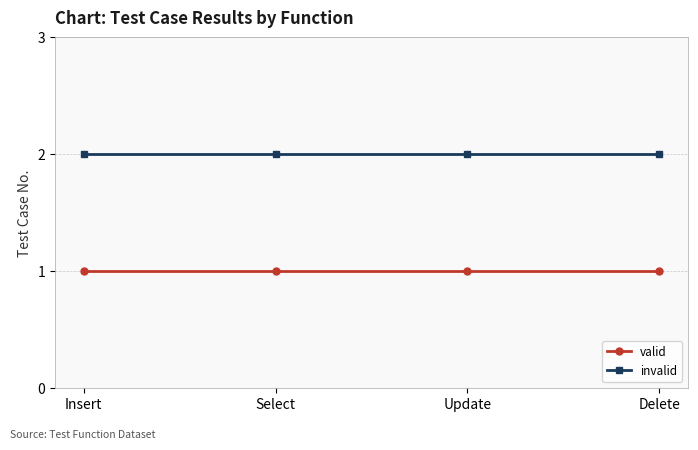

True or false: valid and invalid cross at least once.

False